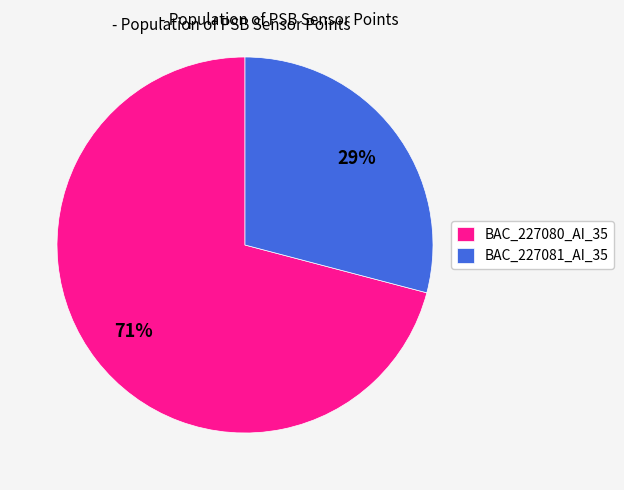

Does BAC_227081_AI_35 account for over 50% of the chart?

No